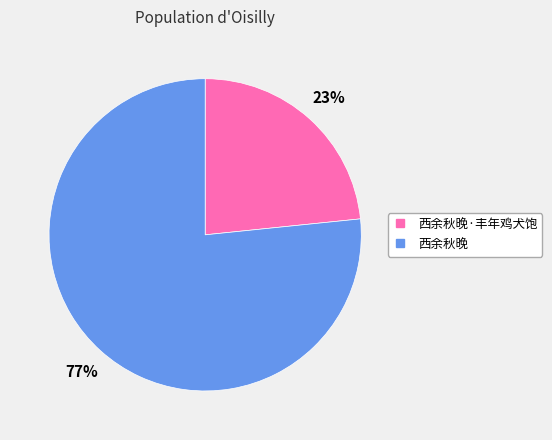

Is there any slice that represents more than half of the pie?

Yes